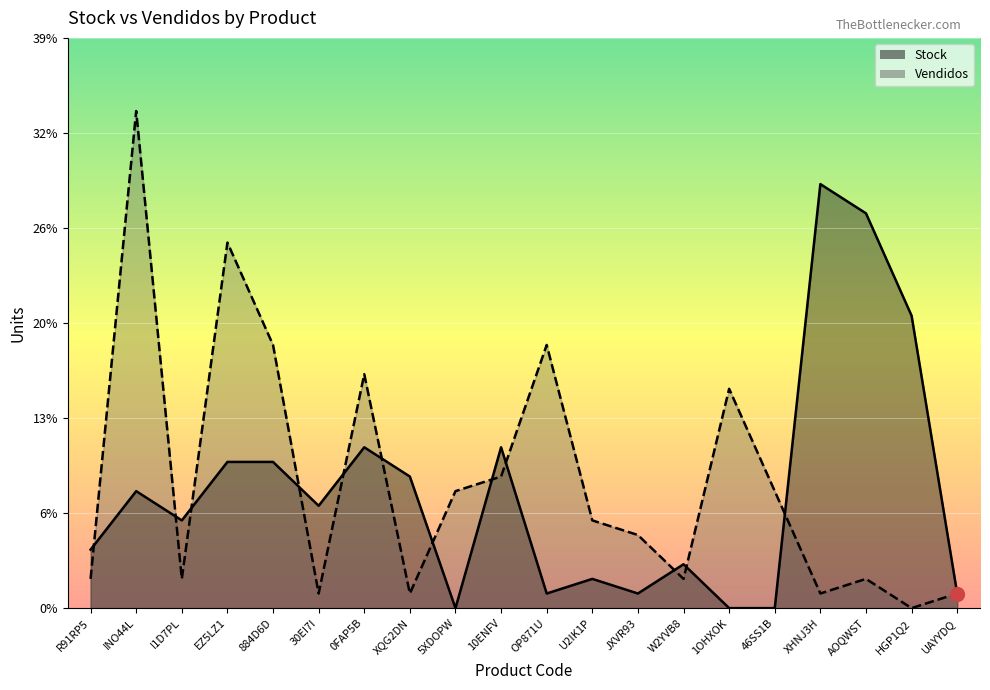

What is the difference between the maximum and minimum values in the Stock series?

29